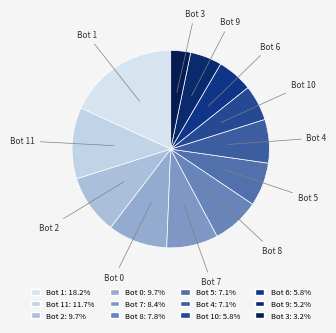

Count the number of slices in the pie.

12